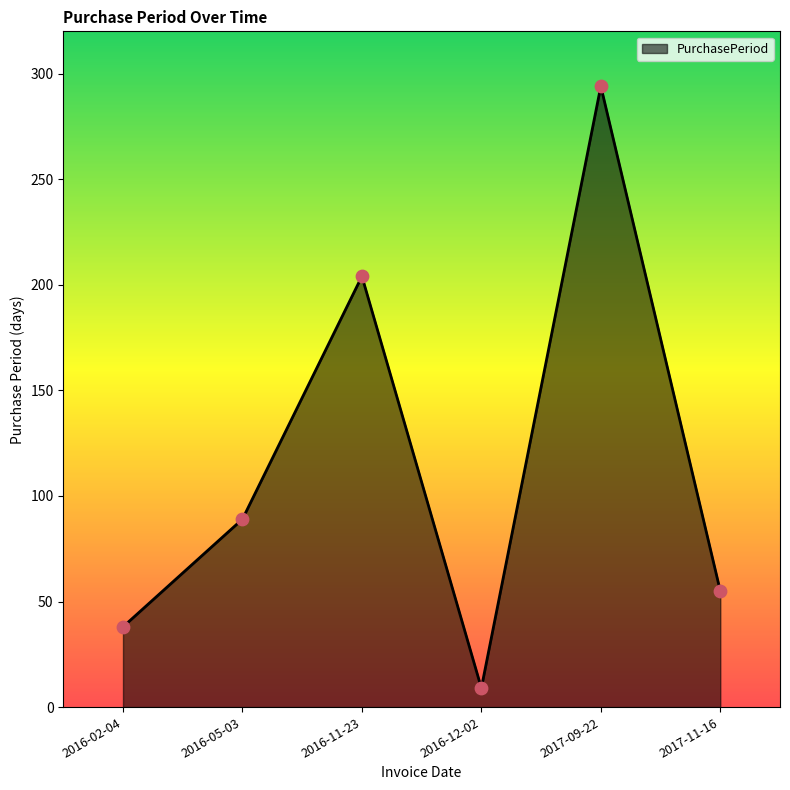

Approximately how many times larger is the value at 2016-05-03 compared to 2016-12-02?

9.9